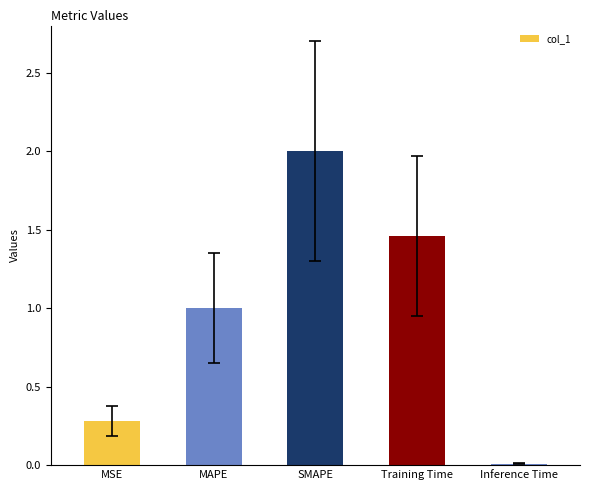

Are the bars grouped side by side (vs. stacked)?

No